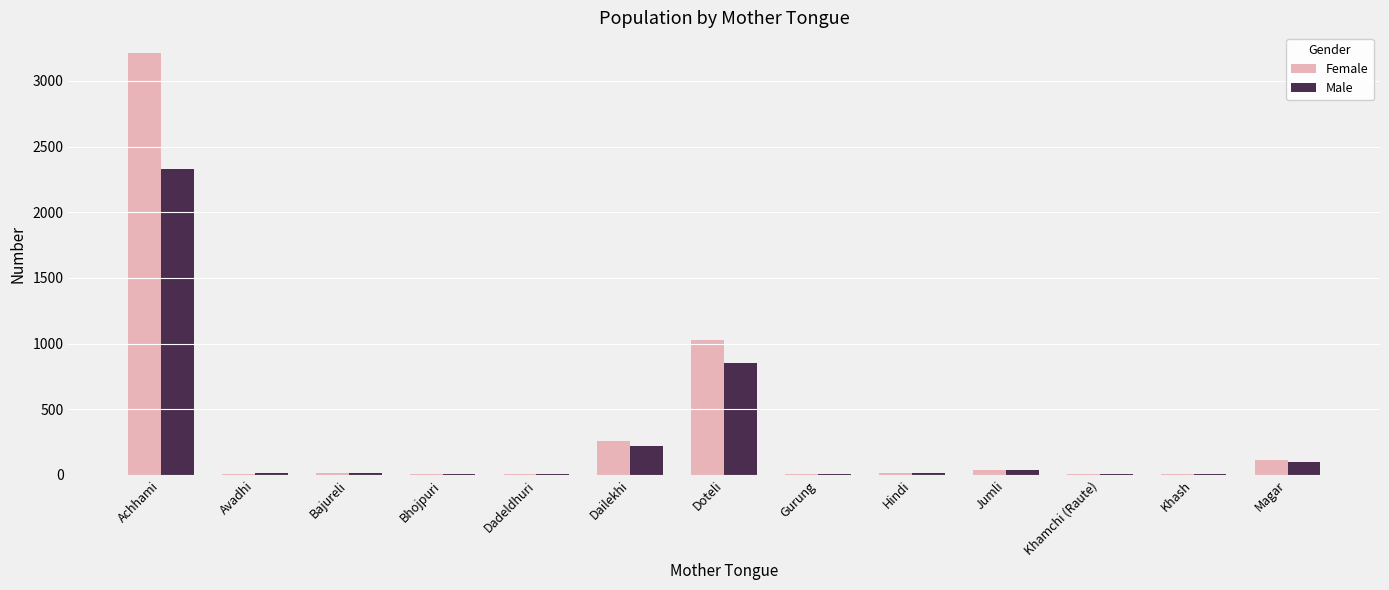

At which label does Female reach its peak?

Achhami